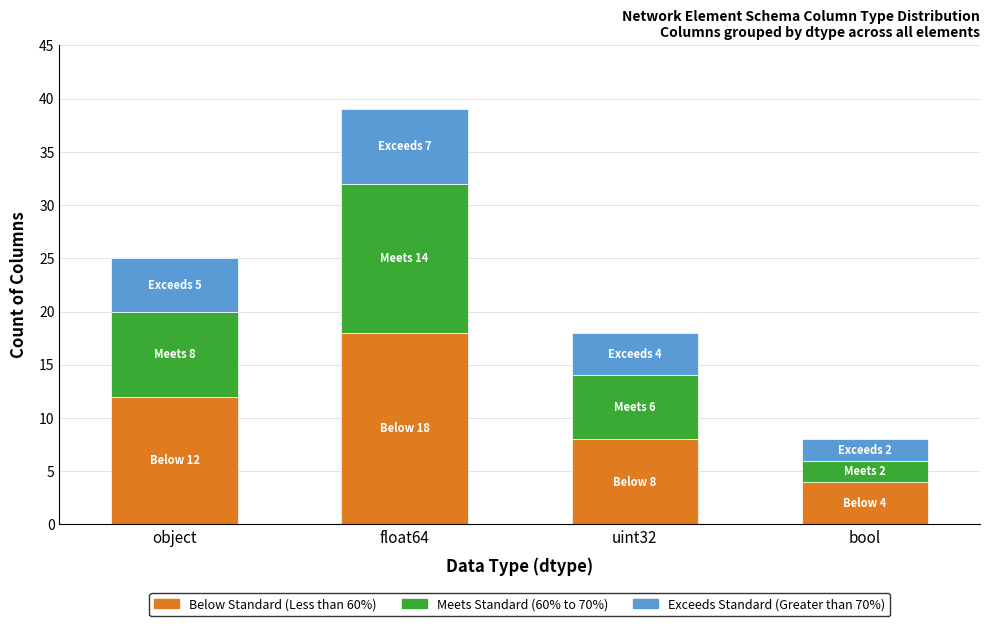

What is the highest value of the Below Standard (Less than 60%) series?

18